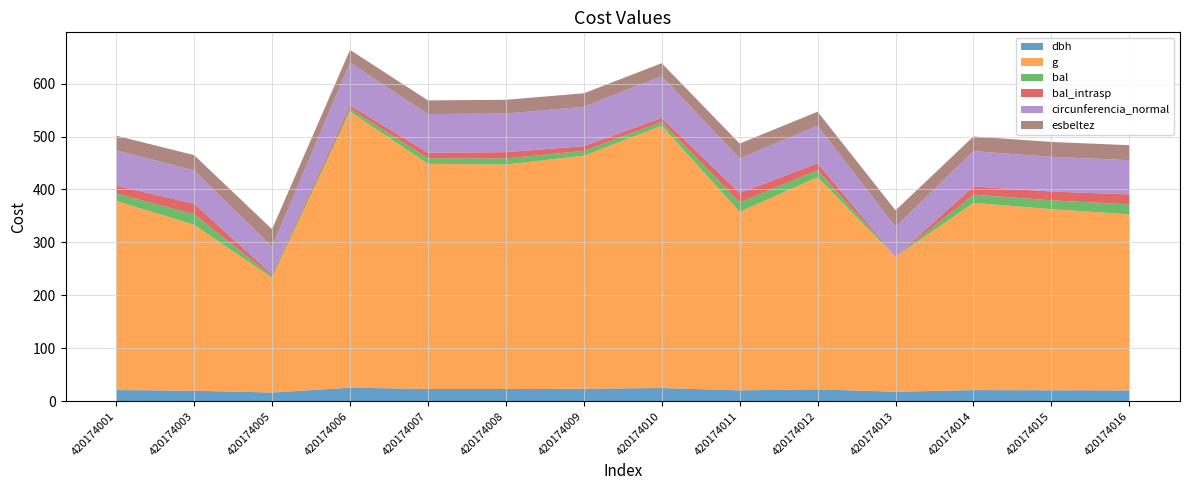

Reading left to right, transcribe all the data shown in this chart.

dbh: 420174001=21.3	420174003=20.0	420174005=16.6	420174006=25.8	420174007=23.3	420174008=23.2	420174009=23.7	420174010=25.1	420174011=20.7	420174012=22.6	420174013=18.0	420174014=21.2	420174015=20.9	420174016=20.6
g: 420174001=357.0	420174003=313.5	420174005=216.7	420174006=521.5	420174007=425.3	420174008=423.8	420174009=440.2	420174010=495.3	420174011=337.3	420174012=400.8	420174013=254.9	420174014=353.6	420174015=342.1	420174016=332.5
bal: 420174001=14.3	420174003=19.8	420174005=3.2	420174006=5.7	420174007=10.4	420174008=11.7	420174009=9.0	420174010=7.4	420174011=17.7	420174012=13.1	420174013=0.0	420174014=15.5	420174015=16.6	420174016=18.8
bal_intrasp: 420174001=14.3	420174003=19.8	420174005=3.2	420174006=5.7	420174007=10.4	420174008=11.7	420174009=9.0	420174010=7.4	420174011=17.7	420174012=13.1	420174013=0.0	420174014=15.5	420174015=16.6	420174016=18.8
circunferencia_normal: 420174001=67.0	420174003=62.8	420174005=52.2	420174006=81.0	420174007=73.1	420174008=73.0	420174009=74.4	420174010=78.9	420174011=65.1	420174012=71.0	420174013=56.6	420174014=66.7	420174015=65.6	420174016=64.6
esbeltez: 420174001=27.6	420174003=29.0	420174005=33.0	420174006=23.9	420174007=25.9	420174008=25.9	420174009=25.5	420174010=24.4	420174011=28.2	420174012=26.5	420174013=31.2	420174014=27.7	420174015=28.1	420174016=28.4